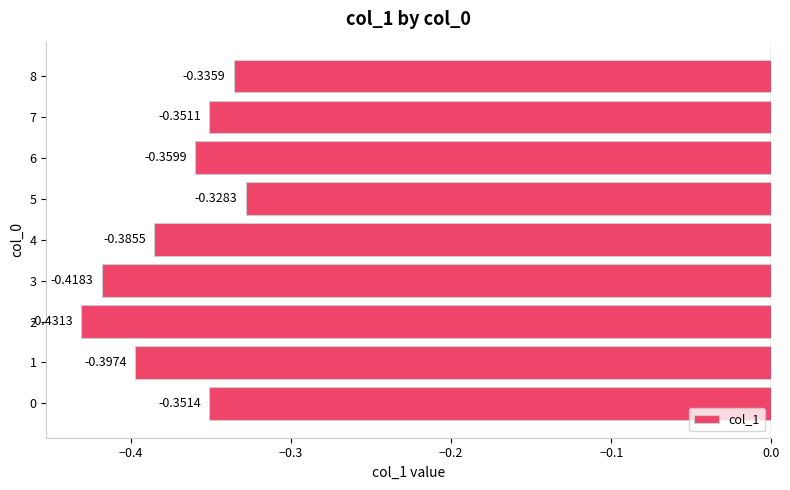

Are the bars grouped side by side (vs. stacked)?

No